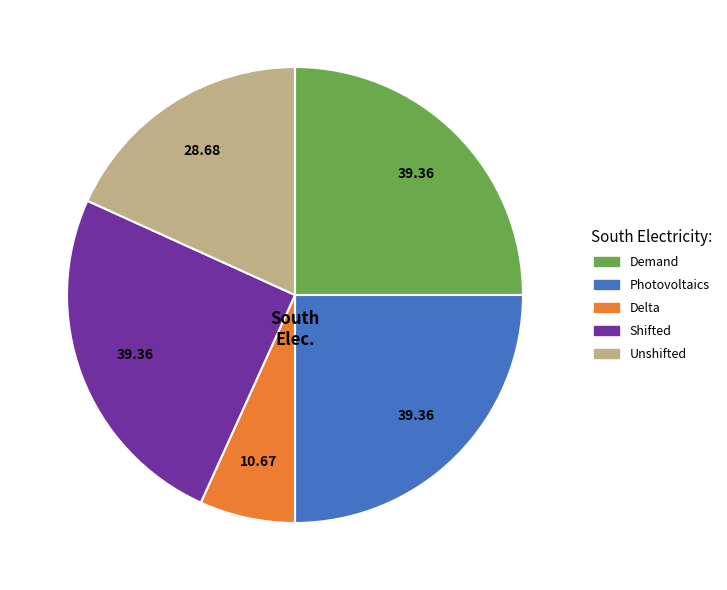

Is there any slice that represents more than half of the pie?

No